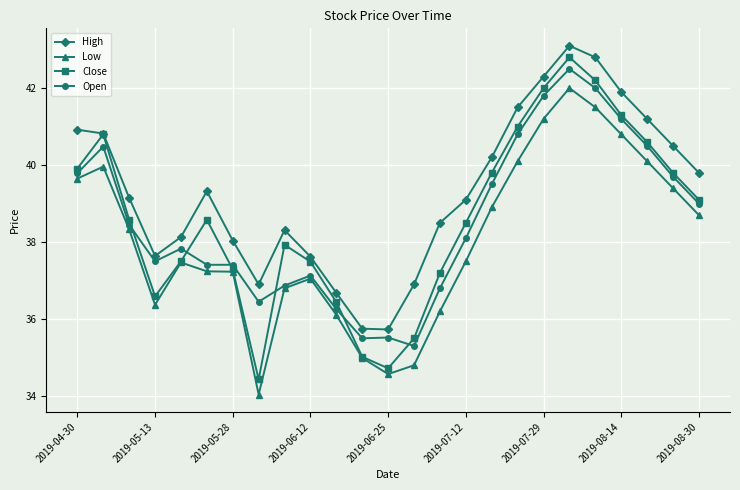

How many values in the Open series exceed 38?

13